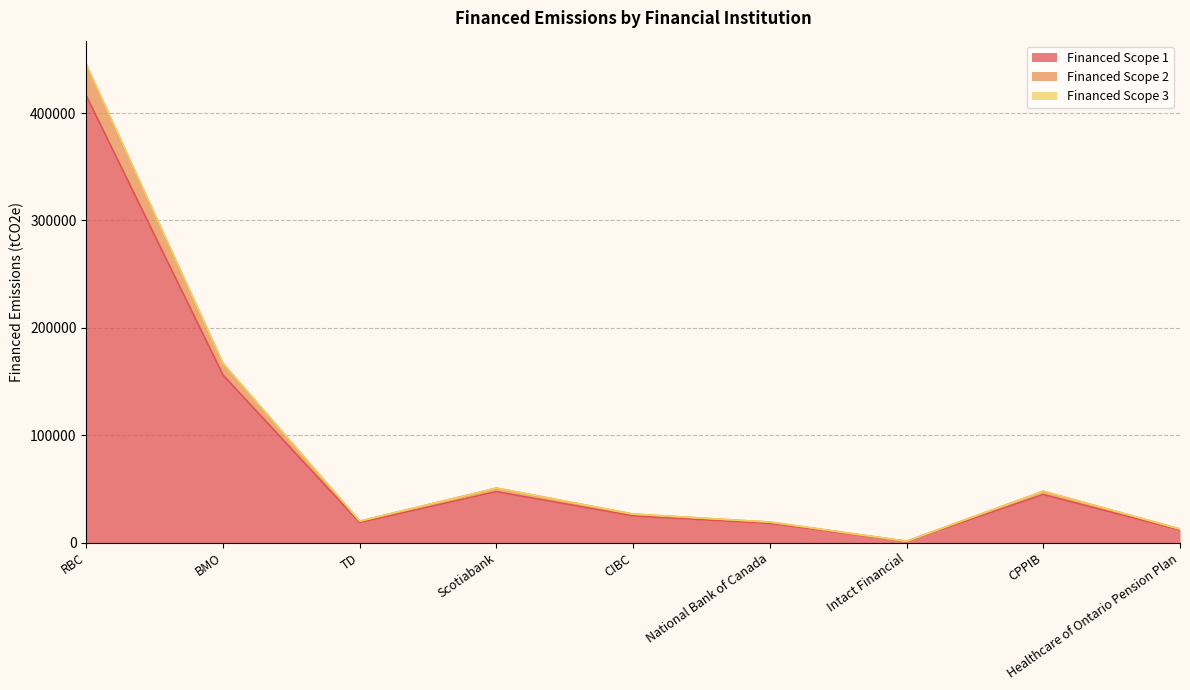

The value of Financed Scope 1 at CIBC is 24901.0. True or false?

True